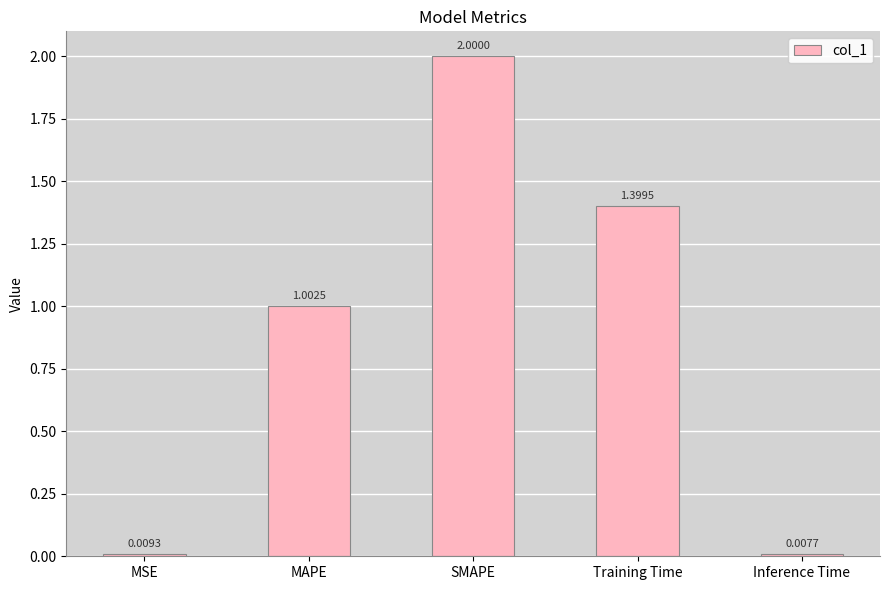

At which label is the value closest to 1?

MAPE